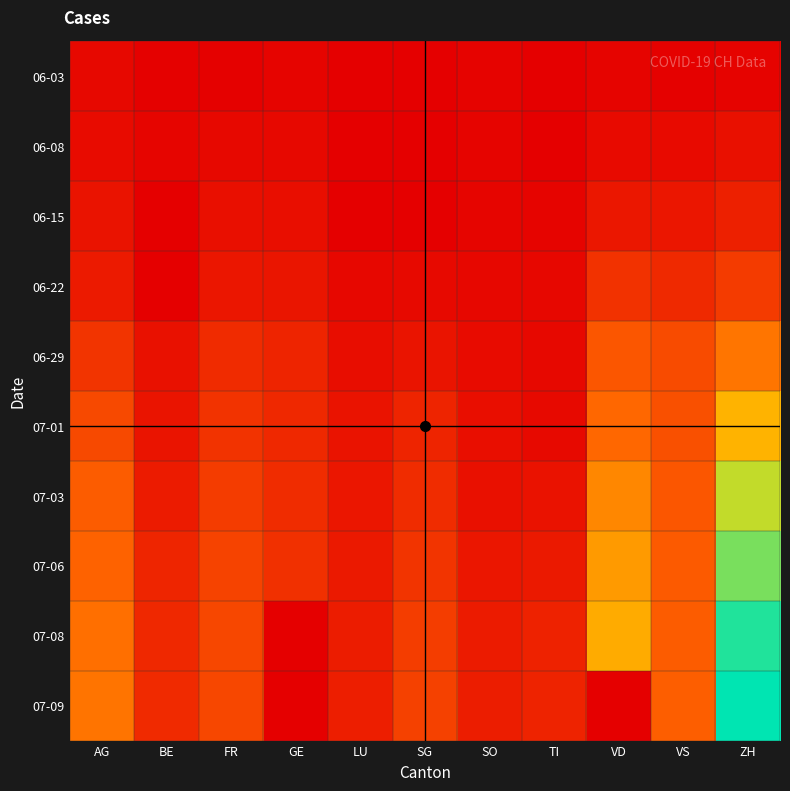

Which series has the largest range (max minus min)?

07-09